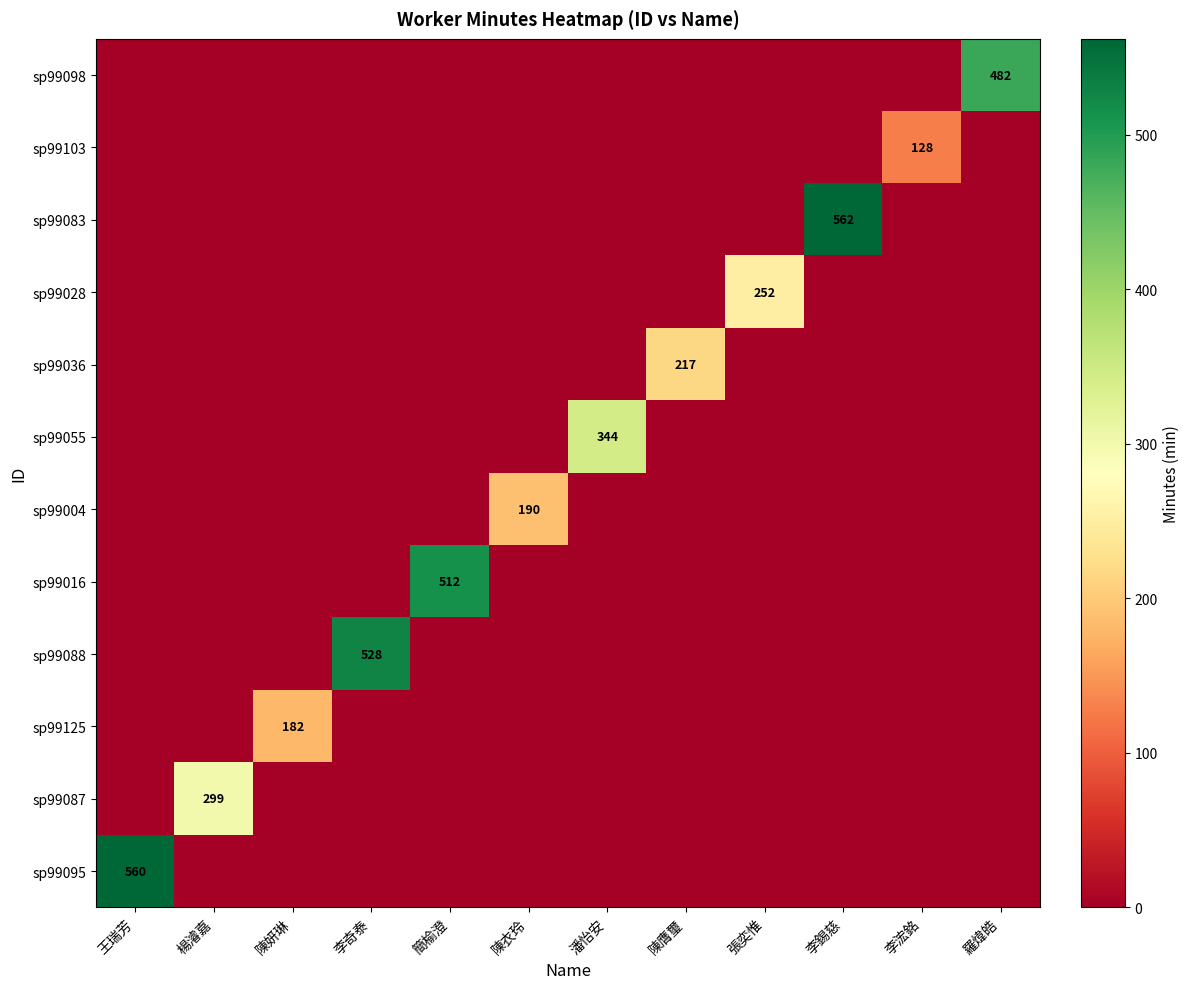

What is the sum of all sp99028 values?

252